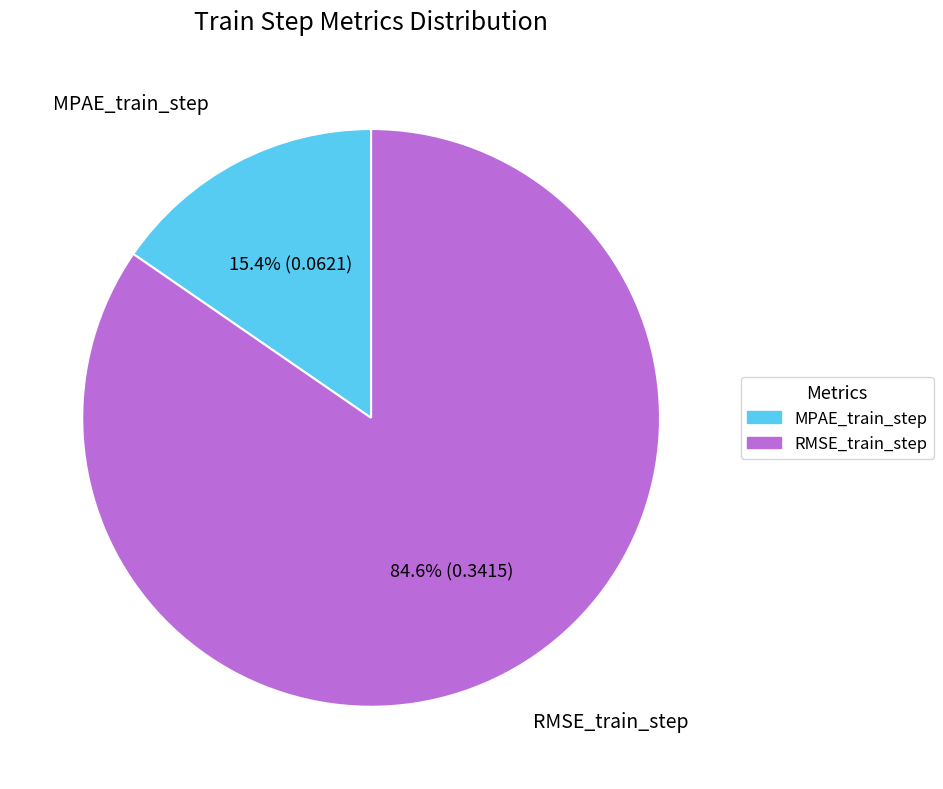

Combined, what portion of the pie is MPAE_train_step and RMSE_train_step?

100.0%